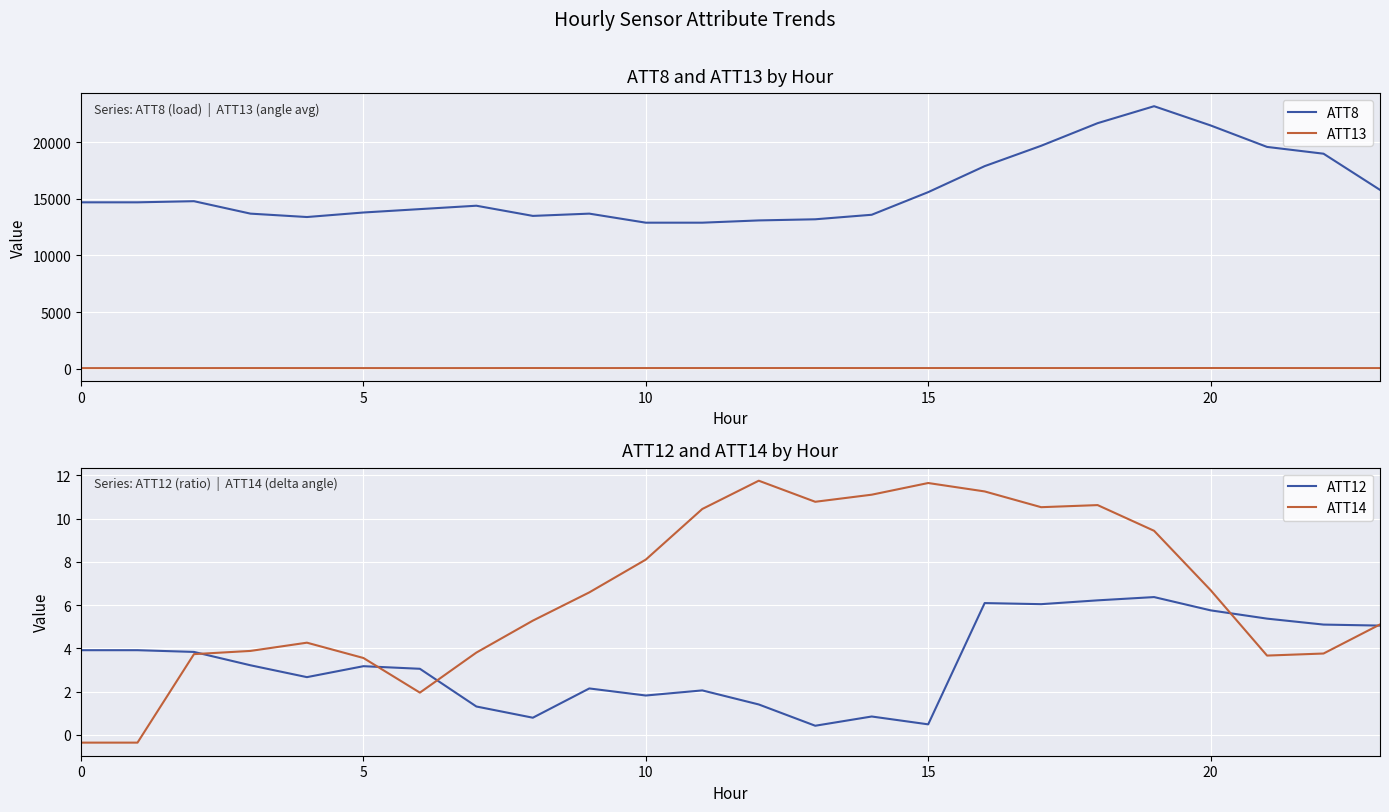

What is the maximum value for ATT14?

11.8